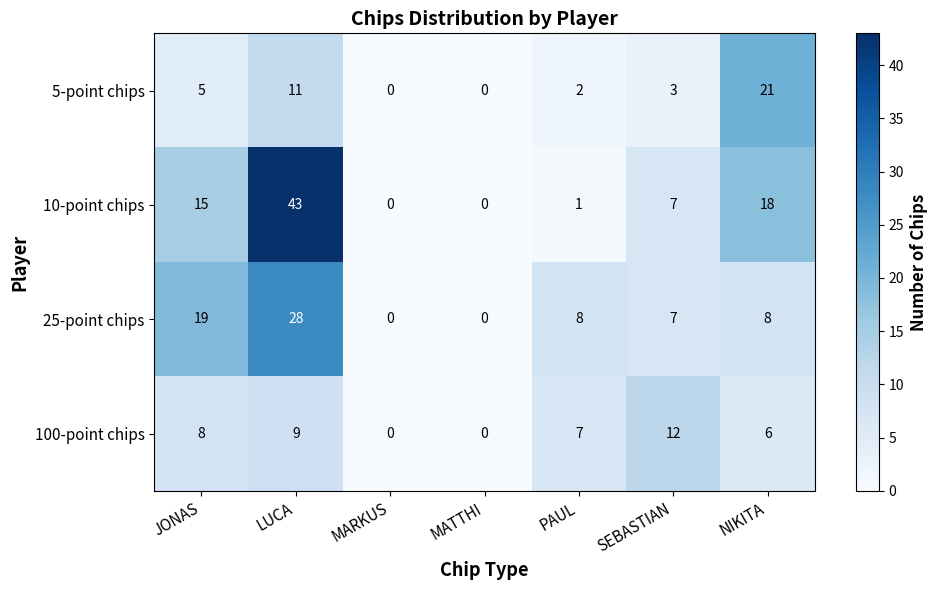

What is the difference between the highest and lowest values at SEBASTIAN?

9